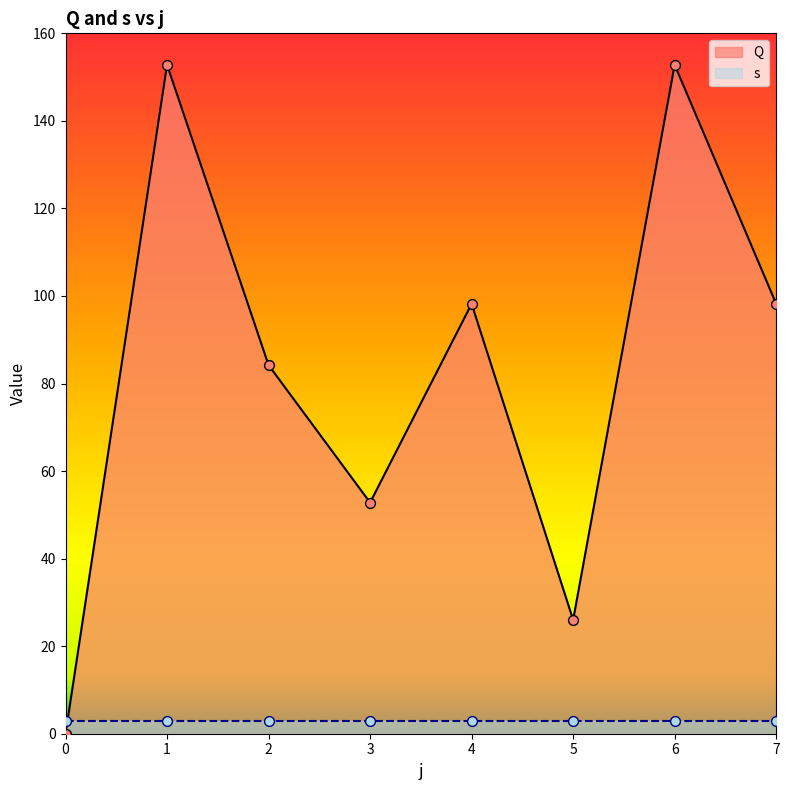

Between 0 and 2, which is larger?

2